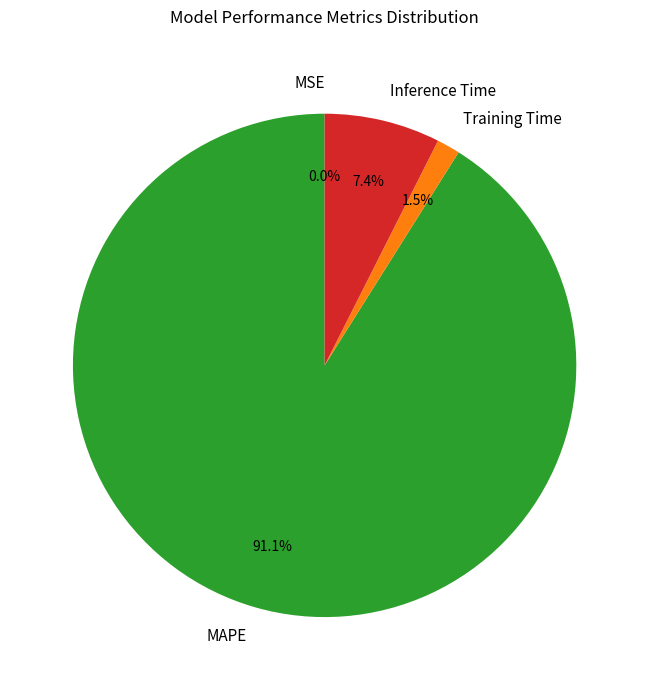

To the nearest percent, what is the difference between the MAPE and Inference Time slice percentages?

84%